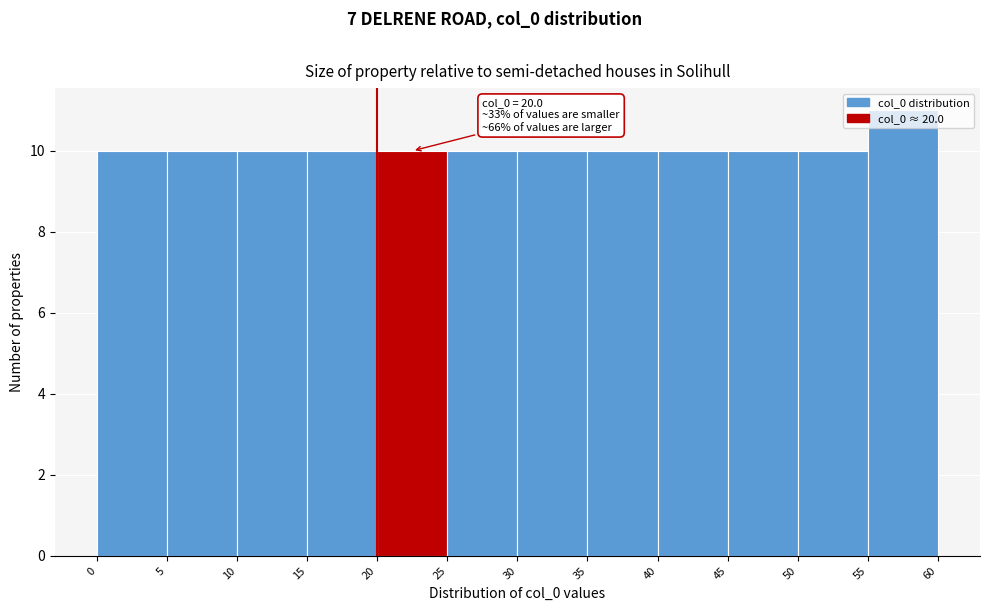

Which range on the x-axis has the tallest bar?

55 to 60